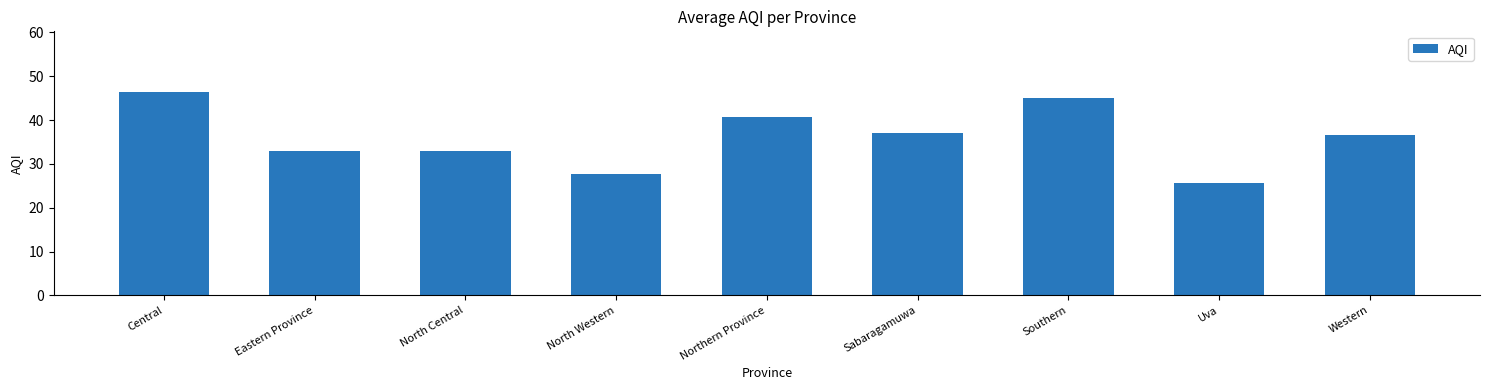

Which category has the lowest value across all series?

Uva